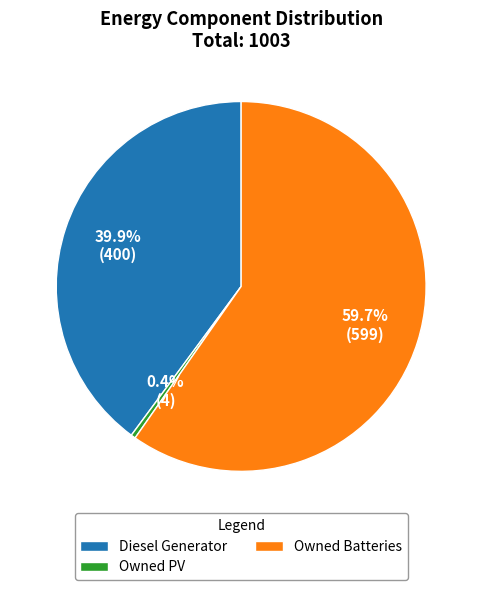

Which slice is the smallest?

Owned PV